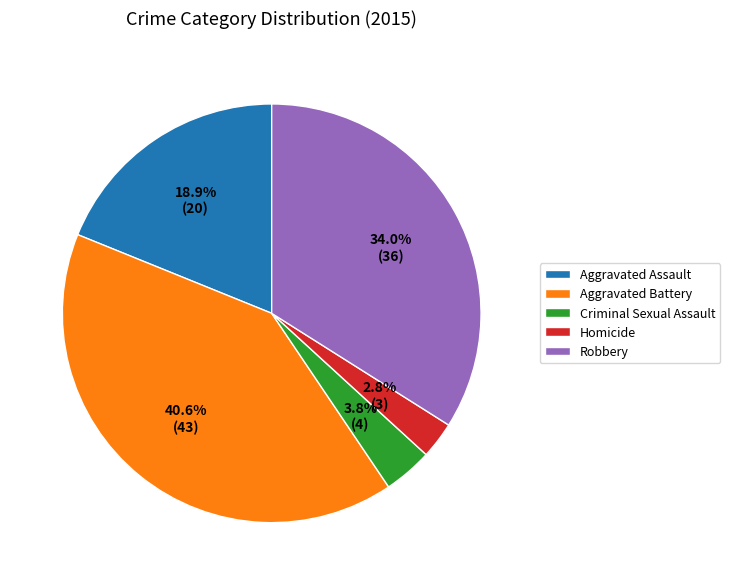

What is the smallest slice in the pie chart?

Homicide